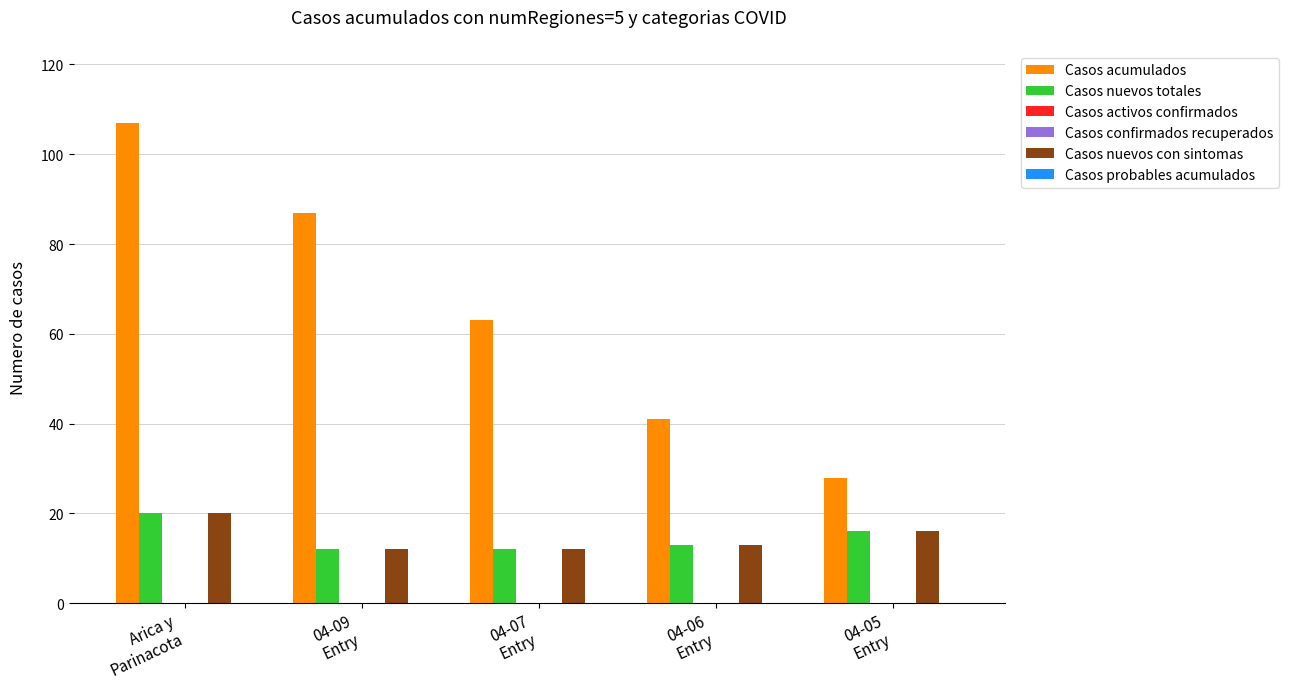

Reading right to left, extract all data points from this chart.

Casos acumulados: 28	41	63	87	107
Casos nuevos totales: 16	13	12	12	20
Casos activos confirmados: 0	0	0	0	0
Casos confirmados recuperados: 0	0	0	0	0
Casos nuevos con sintomas: 16	13	12	12	20
Casos probables acumulados: 0	0	0	0	0